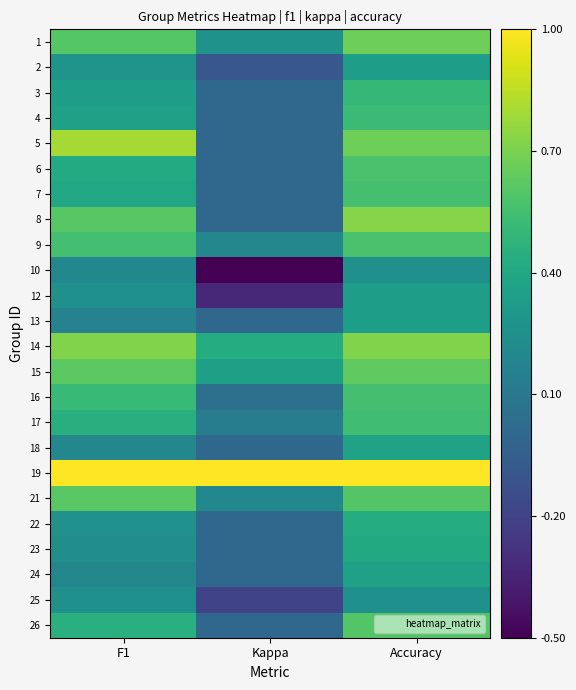

Reading left to right, transcribe all the data shown in this chart.

1: F1=0.6	Kappa=0.3	Accuracy=0.7
2: F1=0.3	Kappa=-0.1	Accuracy=0.3
3: F1=0.3	Kappa=0.0	Accuracy=0.5
4: F1=0.4	Kappa=0.0	Accuracy=0.5
5: F1=0.8	Kappa=0.0	Accuracy=0.7
6: F1=0.4	Kappa=0.0	Accuracy=0.6
7: F1=0.4	Kappa=0.0	Accuracy=0.6
8: F1=0.6	Kappa=0.0	Accuracy=0.7
9: F1=0.6	Kappa=0.2	Accuracy=0.6
10: F1=0.2	Kappa=-0.5	Accuracy=0.2
12: F1=0.2	Kappa=-0.3	Accuracy=0.3
13: F1=0.2	Kappa=0.0	Accuracy=0.3
14: F1=0.7	Kappa=0.4	Accuracy=0.7
15: F1=0.6	Kappa=0.4	Accuracy=0.6
16: F1=0.5	Kappa=0.1	Accuracy=0.6
17: F1=0.4	Kappa=0.1	Accuracy=0.5
18: F1=0.2	Kappa=0.0	Accuracy=0.4
19: F1=1.0	Kappa=1.0	Accuracy=1.0
21: F1=0.6	Kappa=0.2	Accuracy=0.6
22: F1=0.3	Kappa=0.0	Accuracy=0.4
23: F1=0.2	Kappa=0.0	Accuracy=0.4
24: F1=0.2	Kappa=0.0	Accuracy=0.4
25: F1=0.2	Kappa=-0.2	Accuracy=0.2
26: F1=0.5	Kappa=0.0	Accuracy=0.6